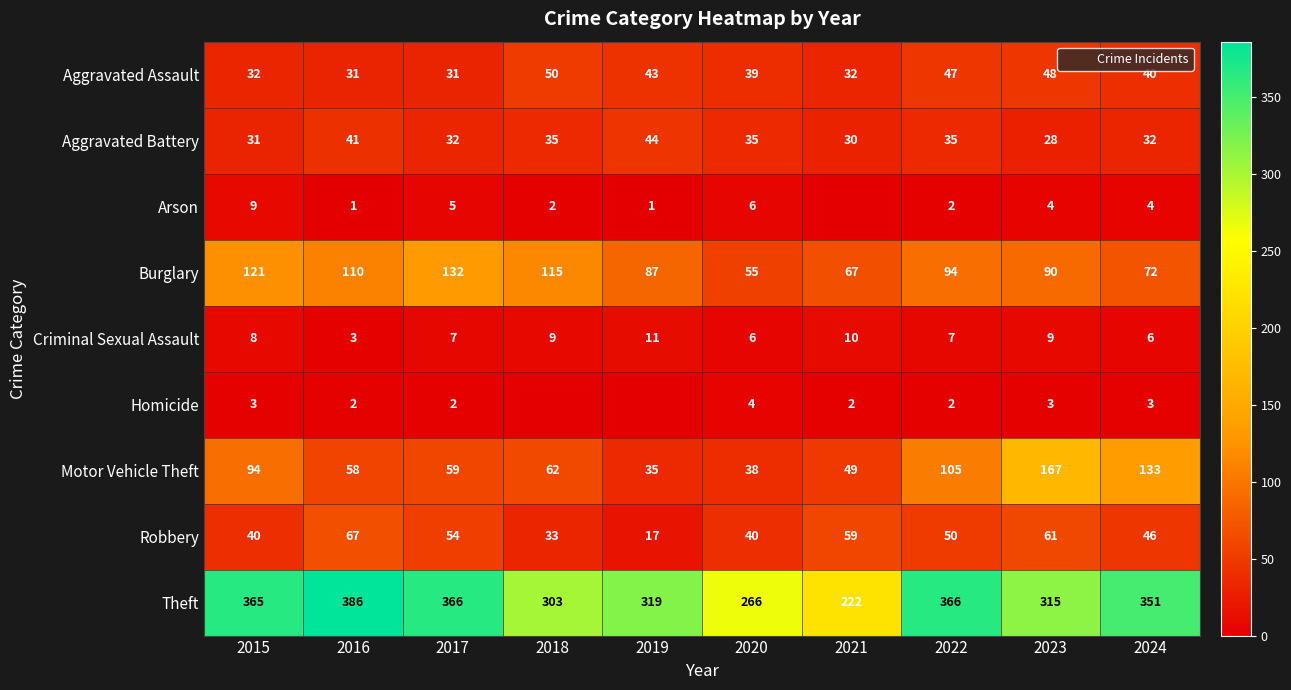

At which category is the sum across all series the highest?

2023